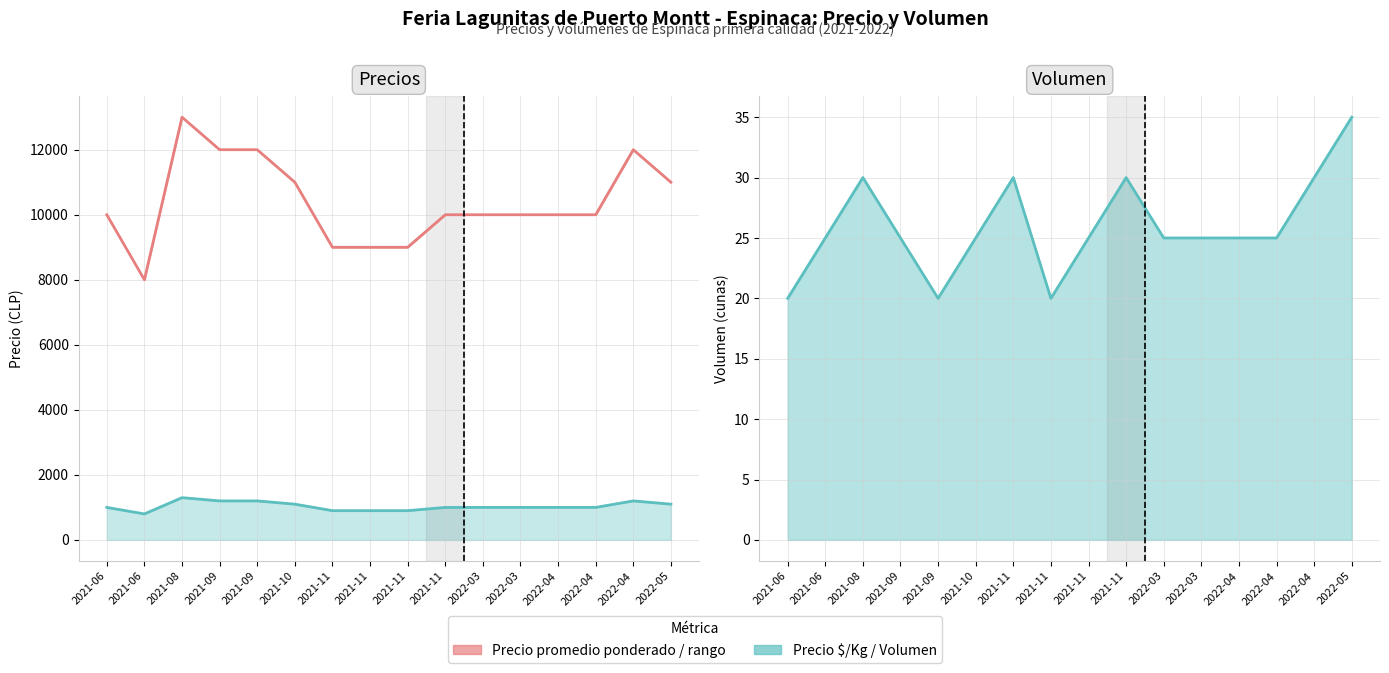

What is the average value of the Precio $/Kg series?

1038